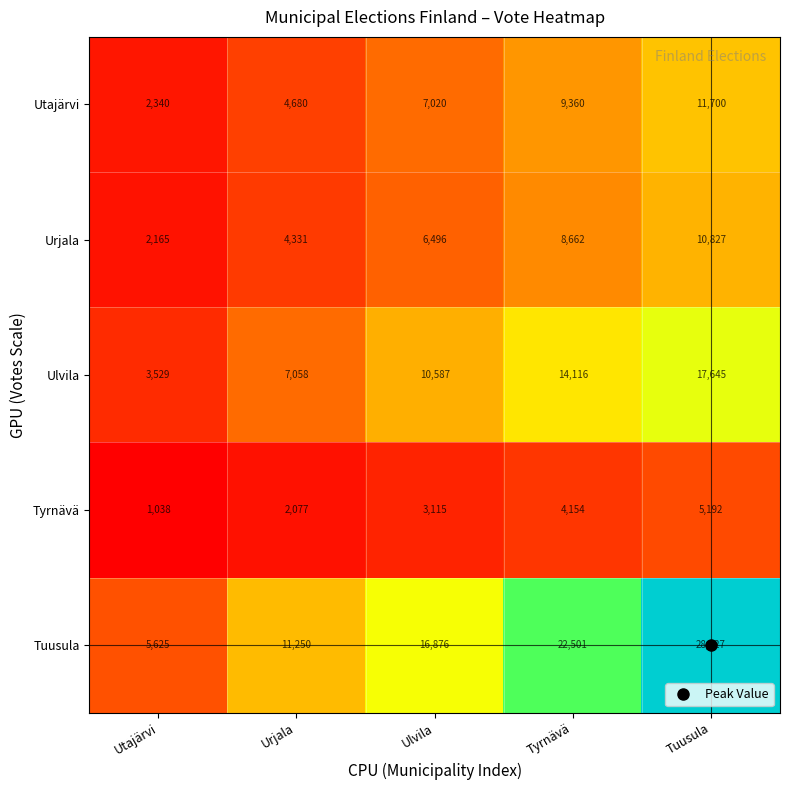

What is the difference between the maximum and minimum values in the Urjala series?

8662